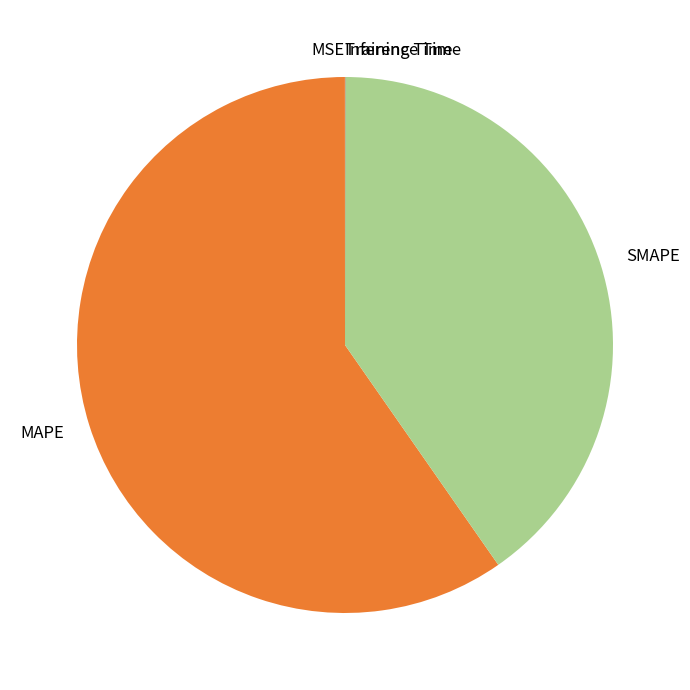

What is the largest slice in the pie chart?

MAPE